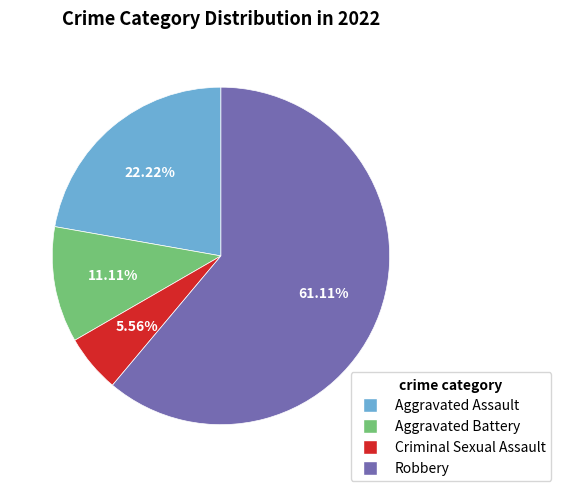

The Criminal Sexual Assault slice represents 6% of the pie. True or false?

True